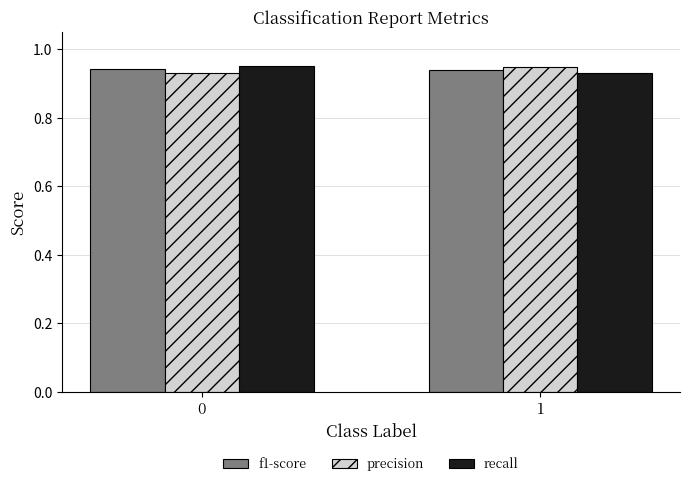

How many bars are there in each group?

3